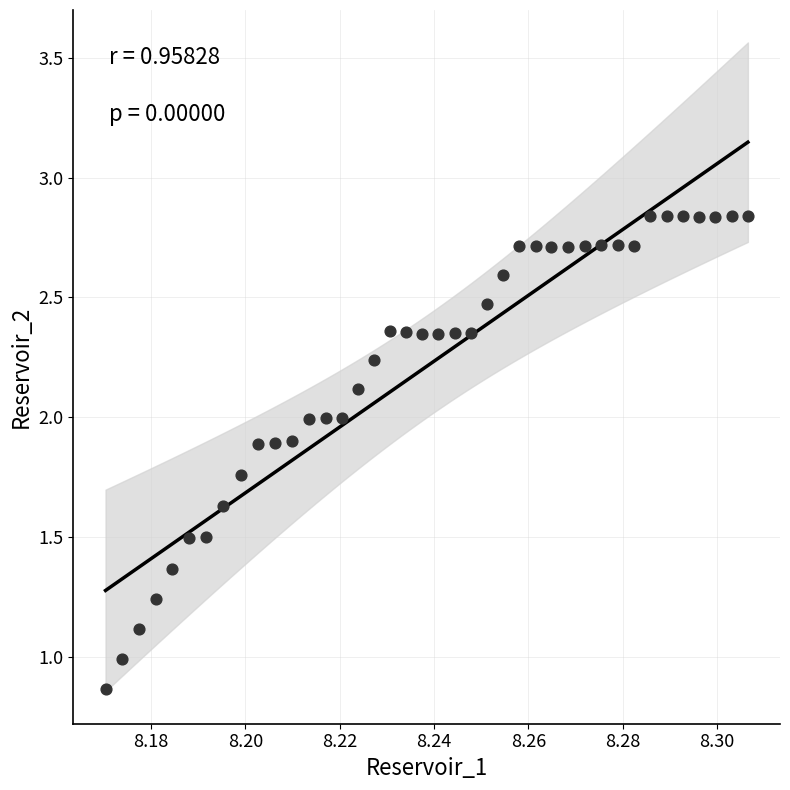

What is the range of Y values (max minus min)?

2.0